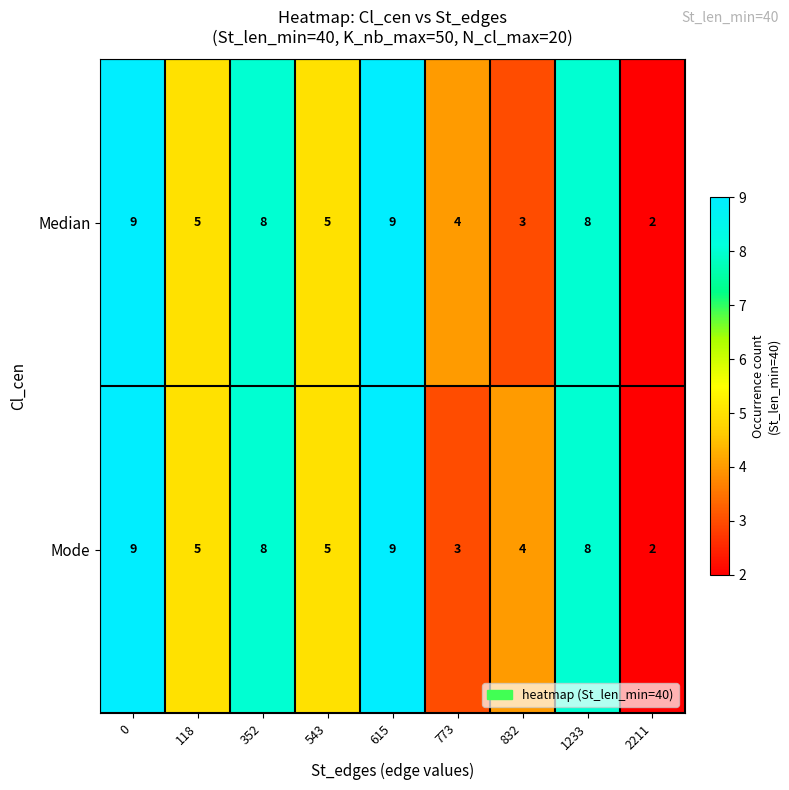

Reading left to right, transcribe all the data shown in this chart.

Median: 0=9	118=5	352=8	543=5	615=9	773=4	832=3	1233=8	2211=2
Mode: 0=9	118=5	352=8	543=5	615=9	773=3	832=4	1233=8	2211=2